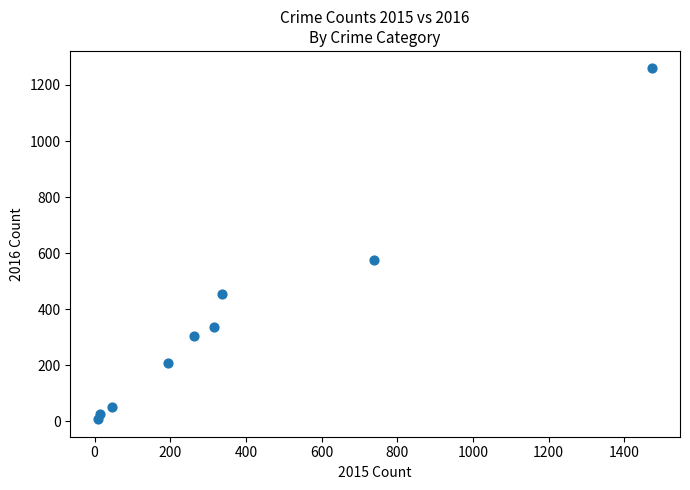

What is the average X value?

377